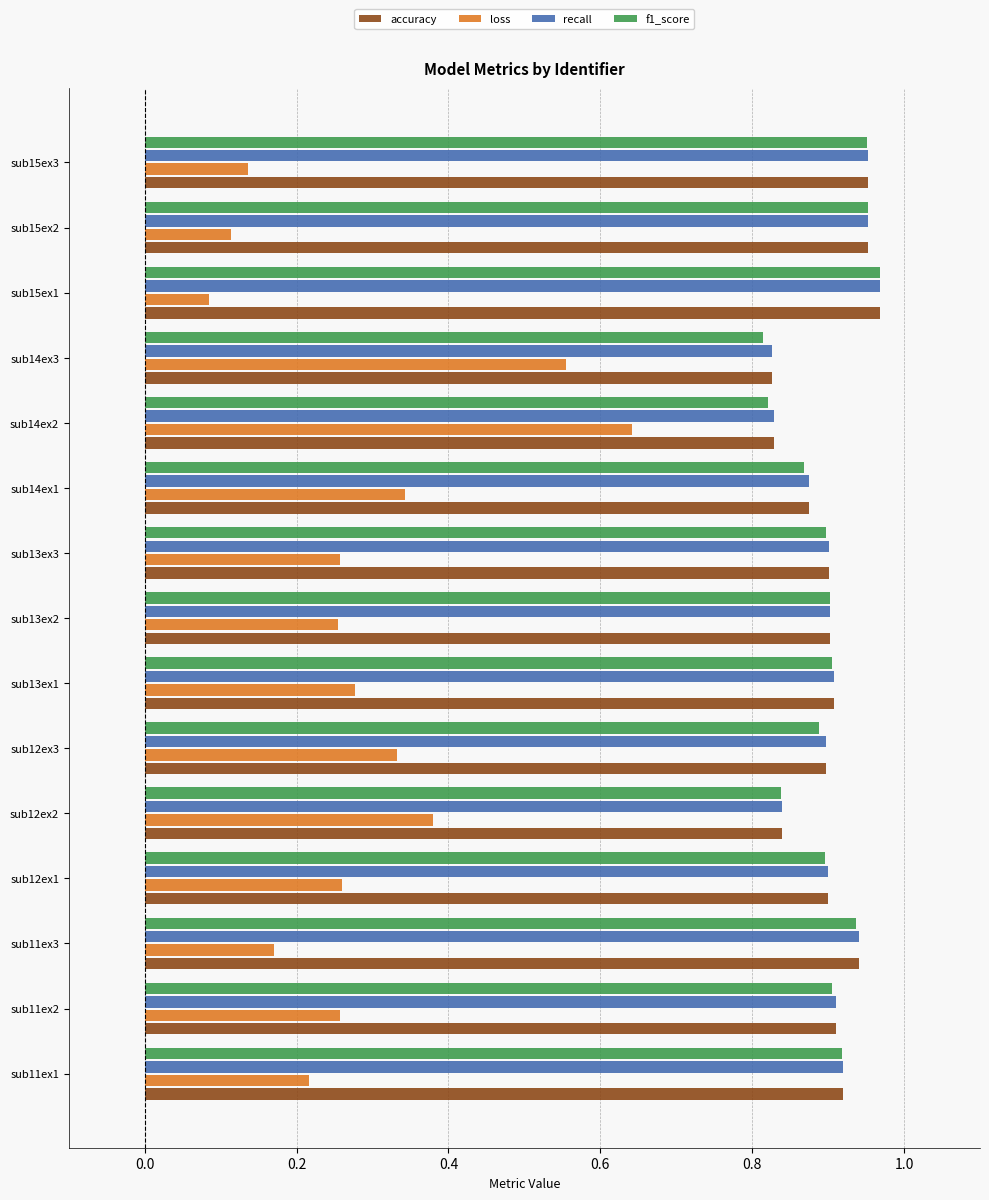

True or false: f1_score has a value of 0.4 at sub11ex2.

False